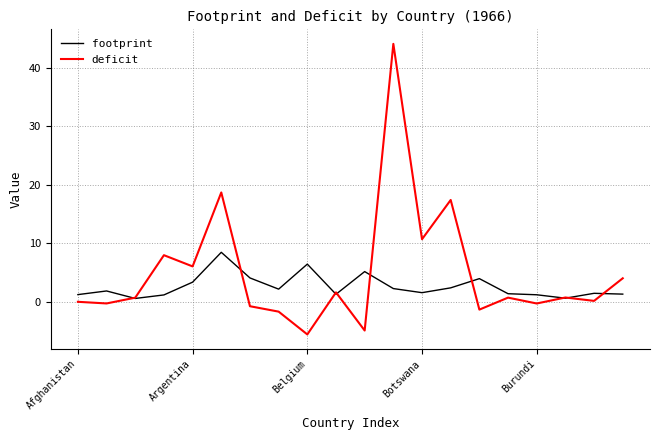

Which series has the widest spread of values?

deficit